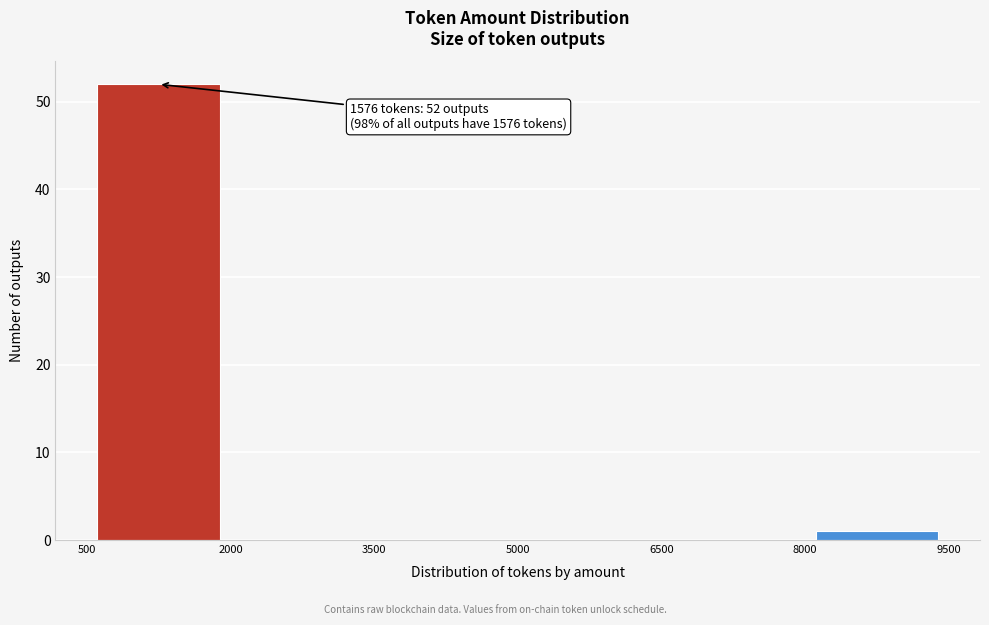

Over which range of the x-axis is the bar tallest?

500 to 2000